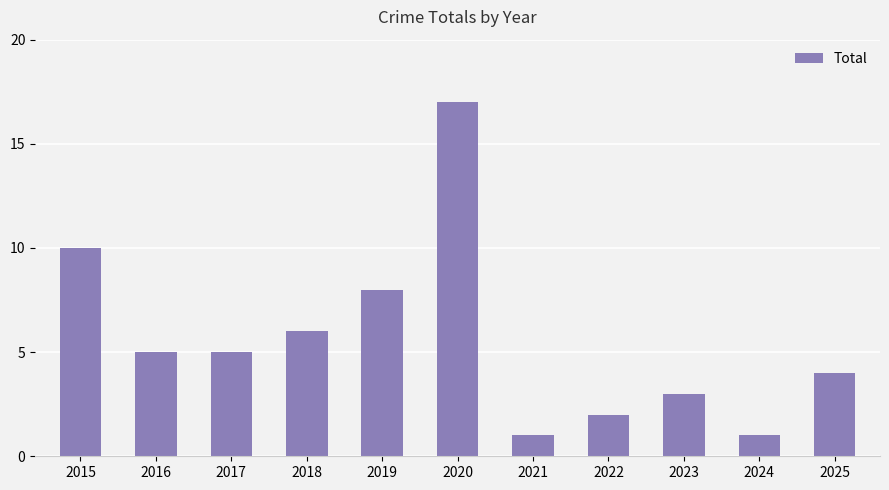

Reading left to right, extract all data points from this chart.

2015=10	2016=5	2017=5	2018=6	2019=8	2020=17	2021=1	2022=2	2023=3	2024=1	2025=4